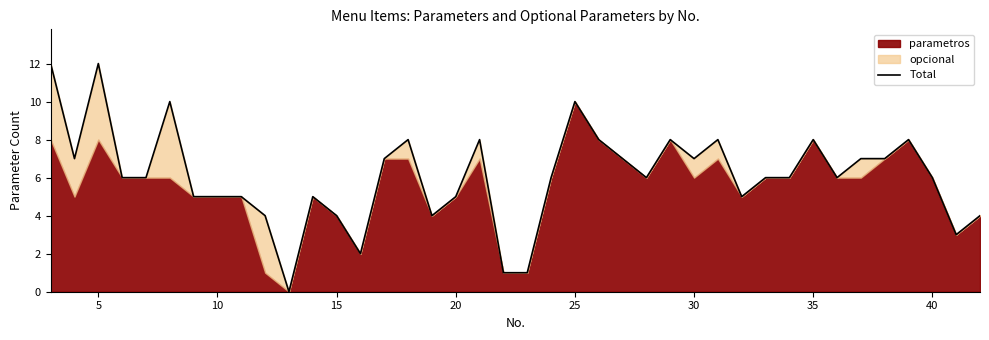

Reading left to right, list all the values displayed in this chart.

12	7	12	6	6	10	5	5	5	4	0	5	4	2	7	8	4	5	8	1	1	6	10	8	7	6	8	7	8	5	6	6	8	6	7	7	8	6	3	4